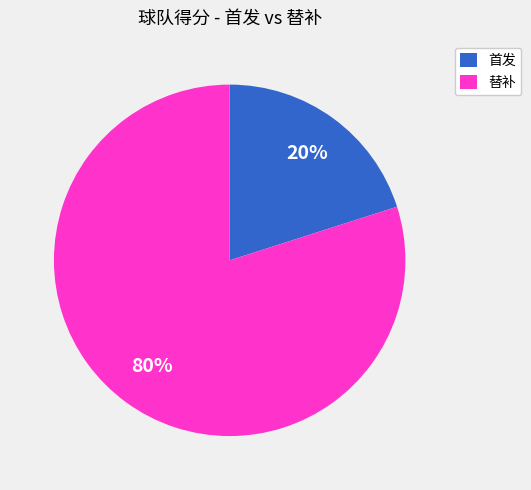

Does any single category account for the majority?

Yes